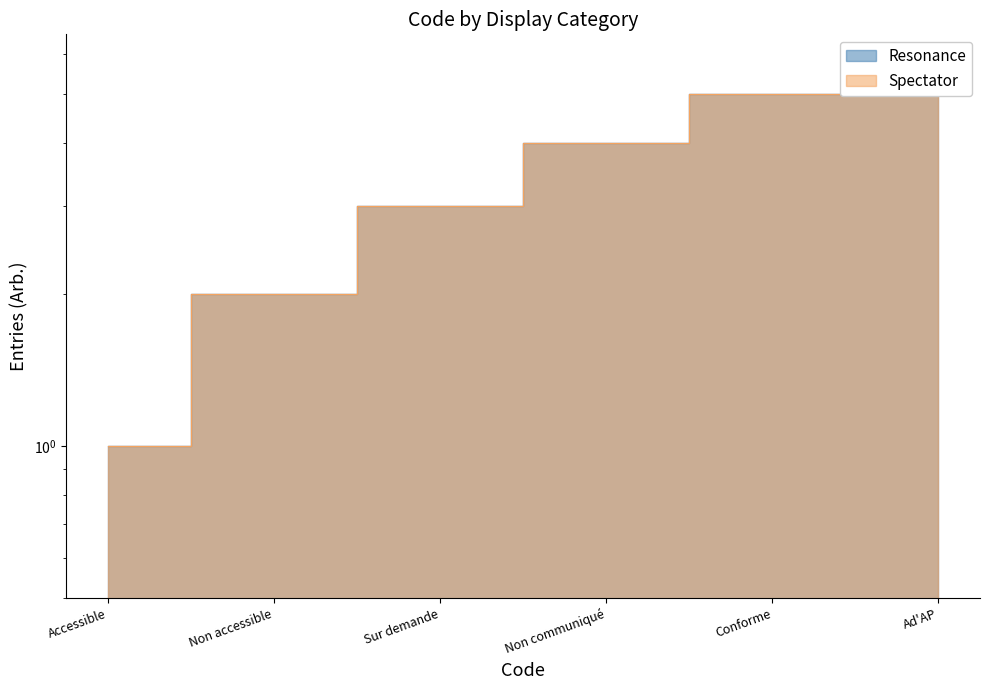

What is the greatest value displayed?

6